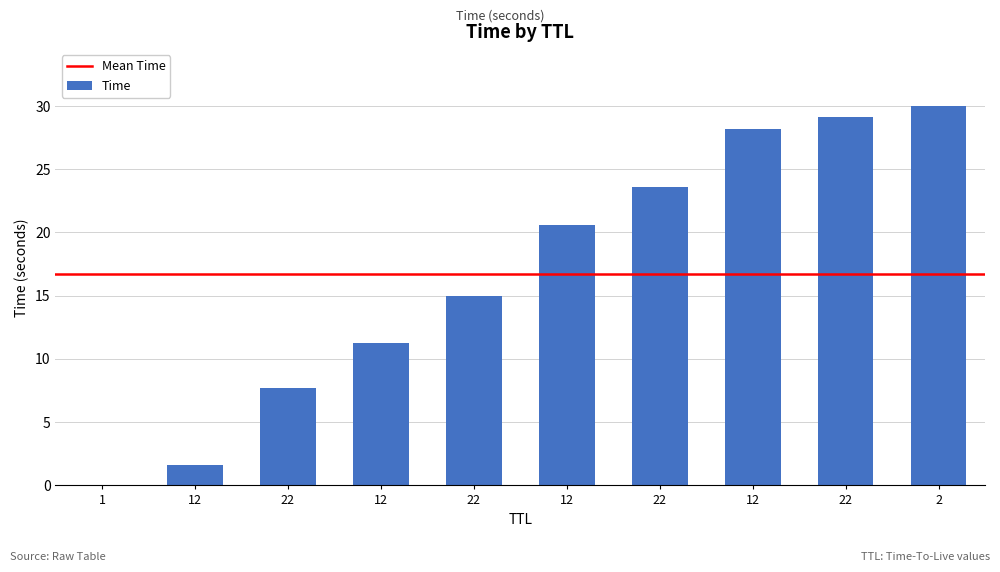

How many values exceed 20?

5